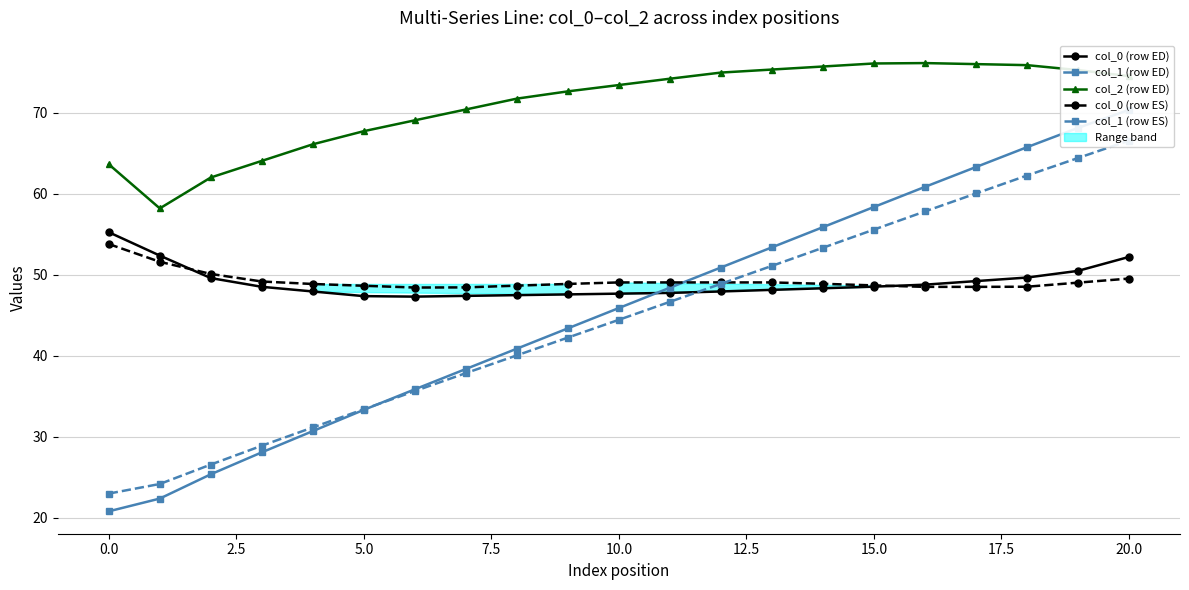

What is the average value of the col_1 (row ED) series?

45.7